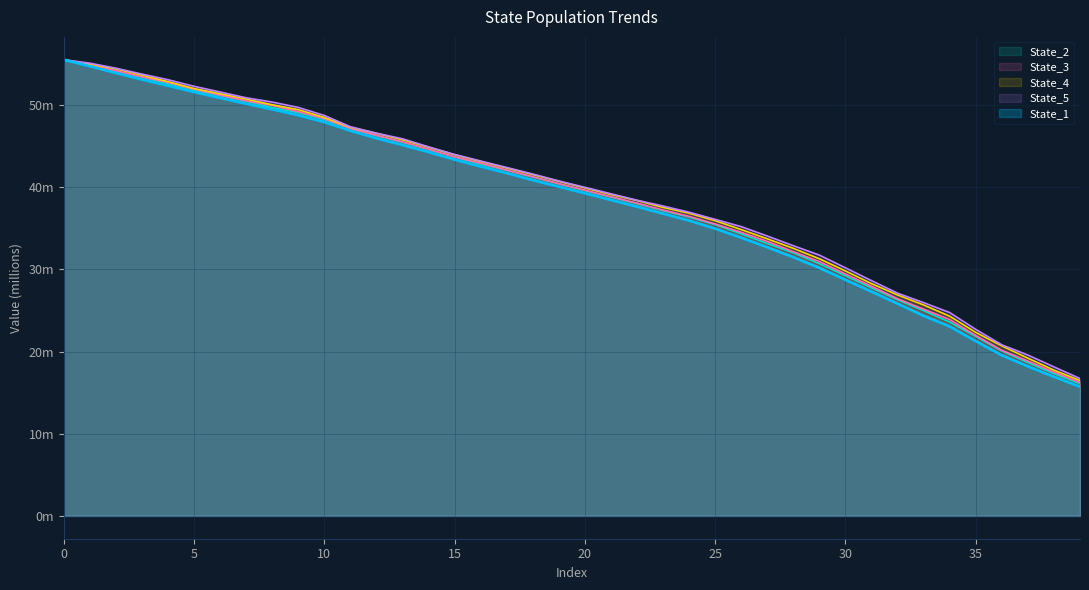

What is the total value across all series at 36?

81.7